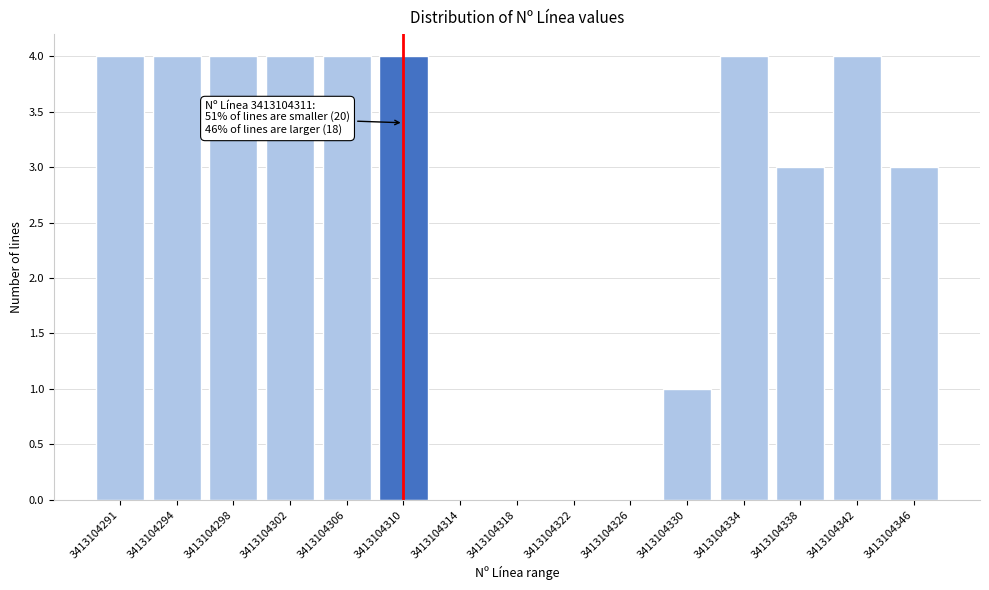

Reading right to left, list all the values displayed in this chart.

3413104346=3	3413104342=4	3413104338=3	3413104334=4	3413104330=1	3413104326=0	3413104322=0	3413104318=0	3413104314=0	3413104310=4	3413104306=4	3413104302=4	3413104298=4	3413104294=4	3413104291=4